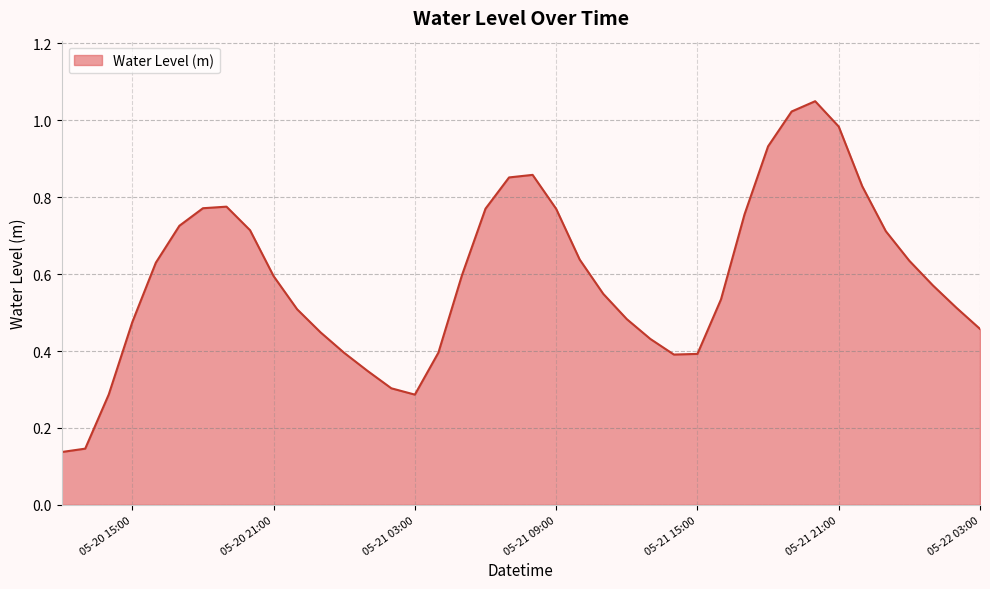

The value at 05-21 09:00 is 0.4. True or false?

False